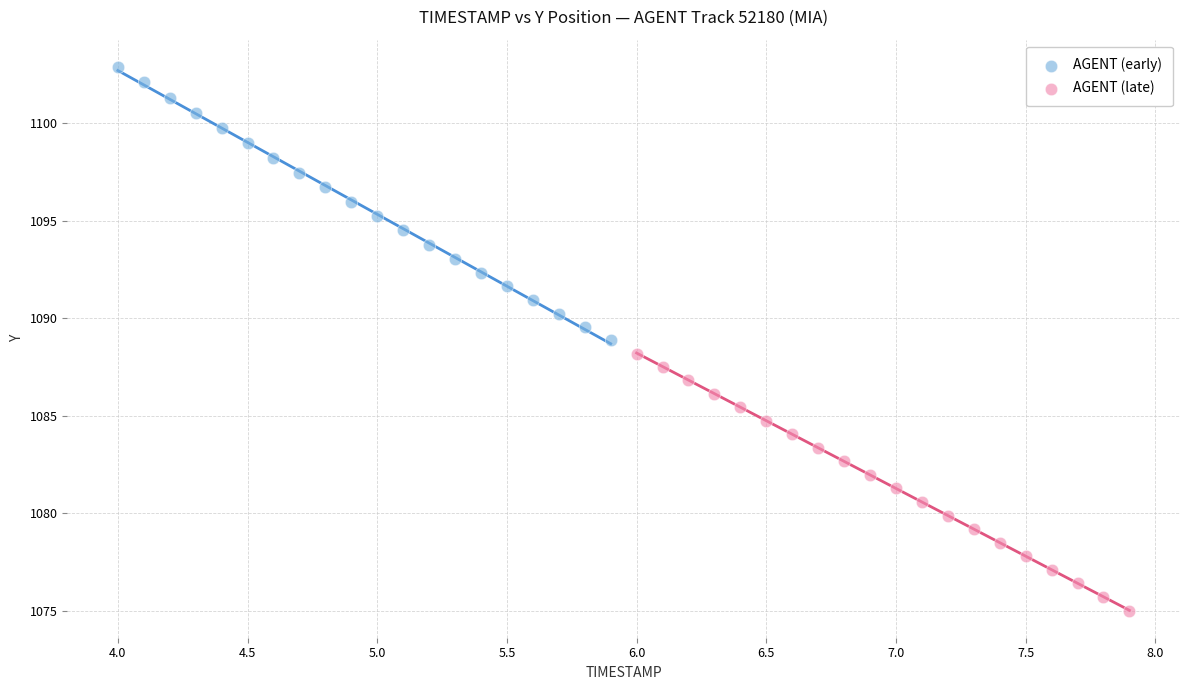

Which series reaches the maximum Y coordinate?

AGENT (early)